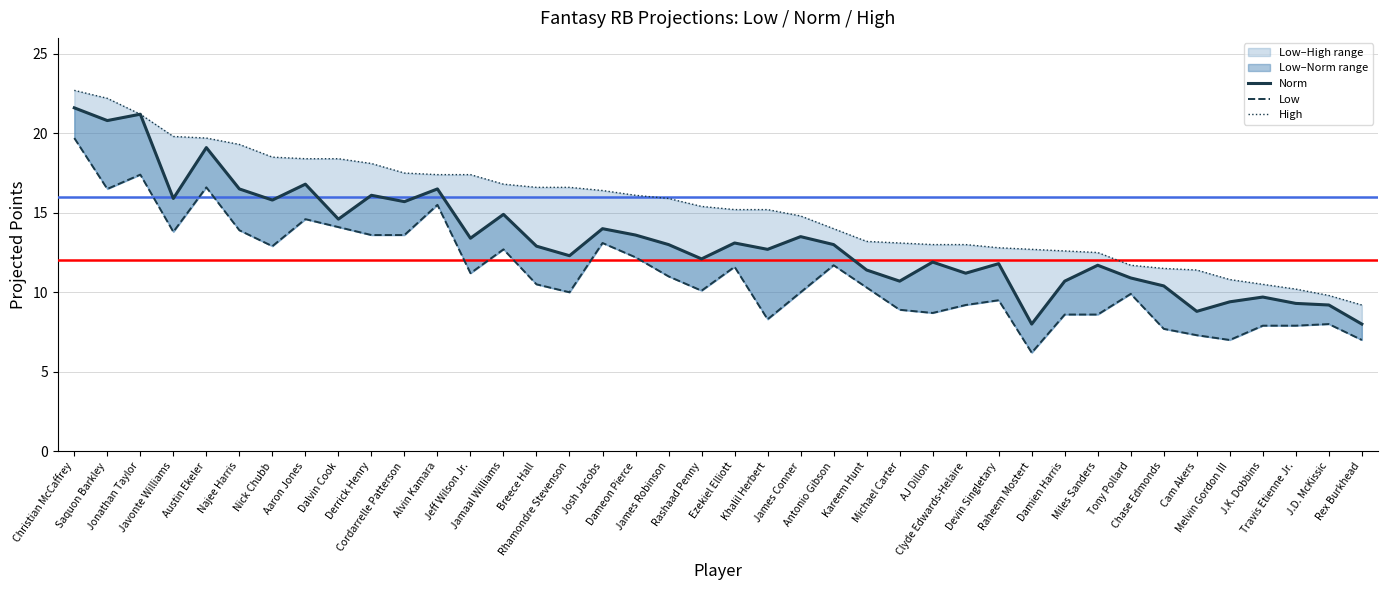

At which category is the sum across all series the highest?

Christian McCaffrey